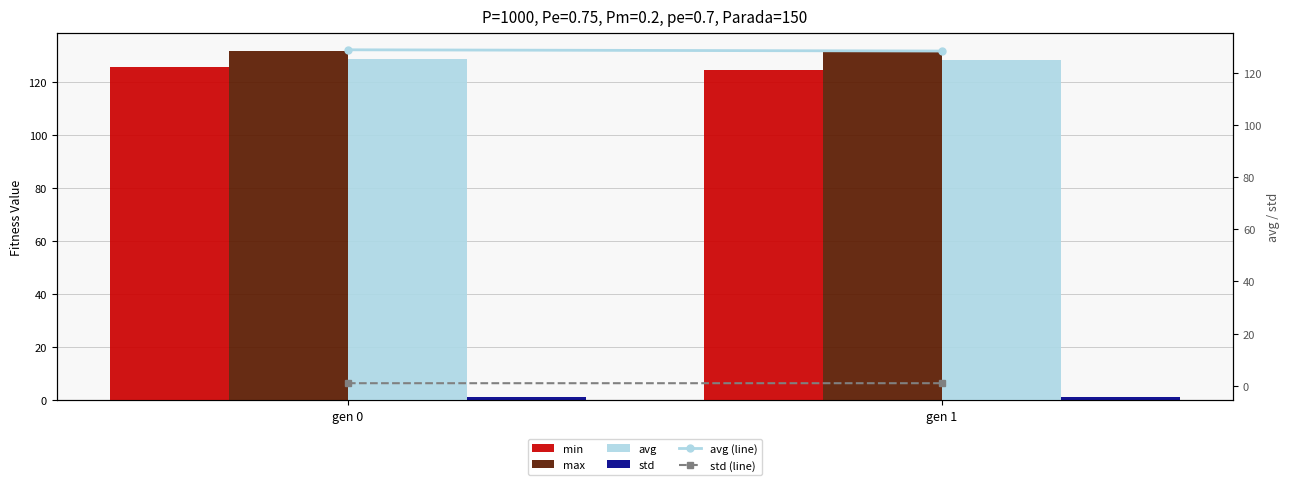

Rank the series by their maximum value, from highest to lowest.

max, avg, avg (line), min, std, std (line)